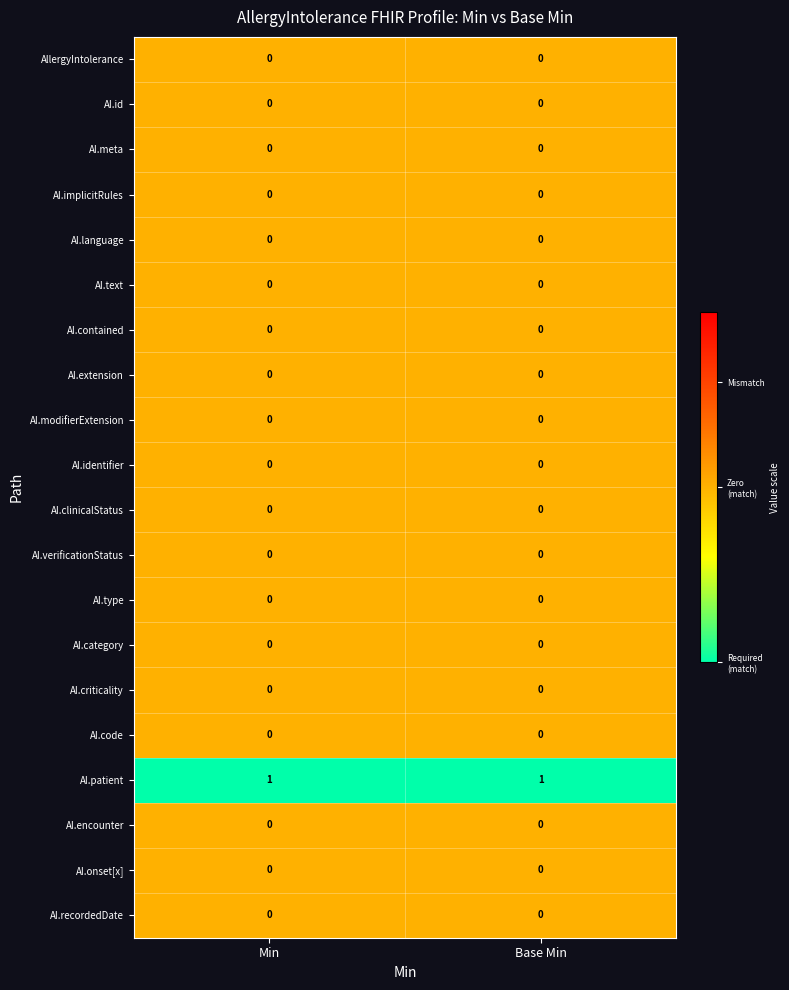

Is the value of AI.criticality at Min greater than the value of AI.patient at Base Min?

No